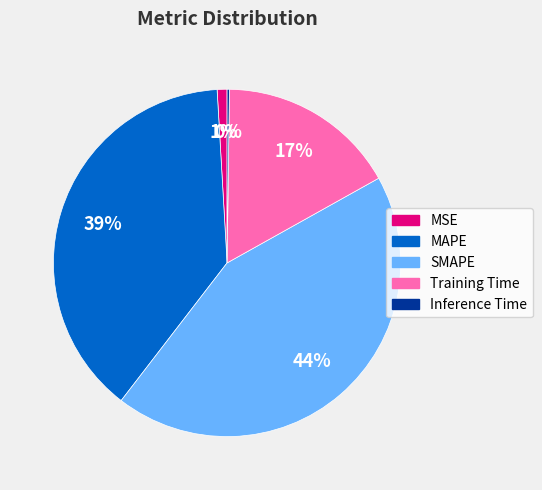

Combined, do MAPE and MSE account for over 50%?

No